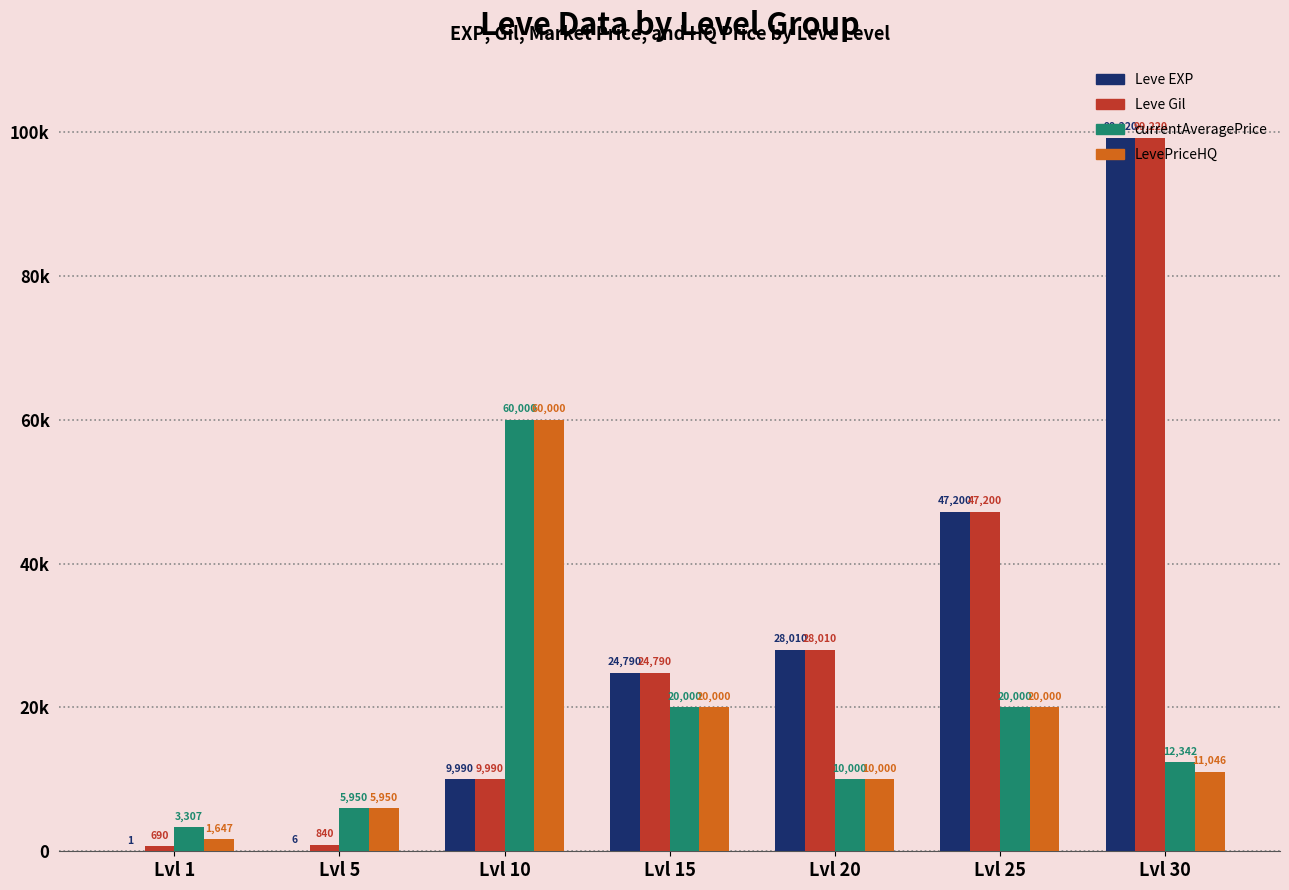

List the labels in order of currentAveragePrice value, largest first.

Lvl 10, Lvl 15, Lvl 25, Lvl 30, Lvl 20, Lvl 5, Lvl 1